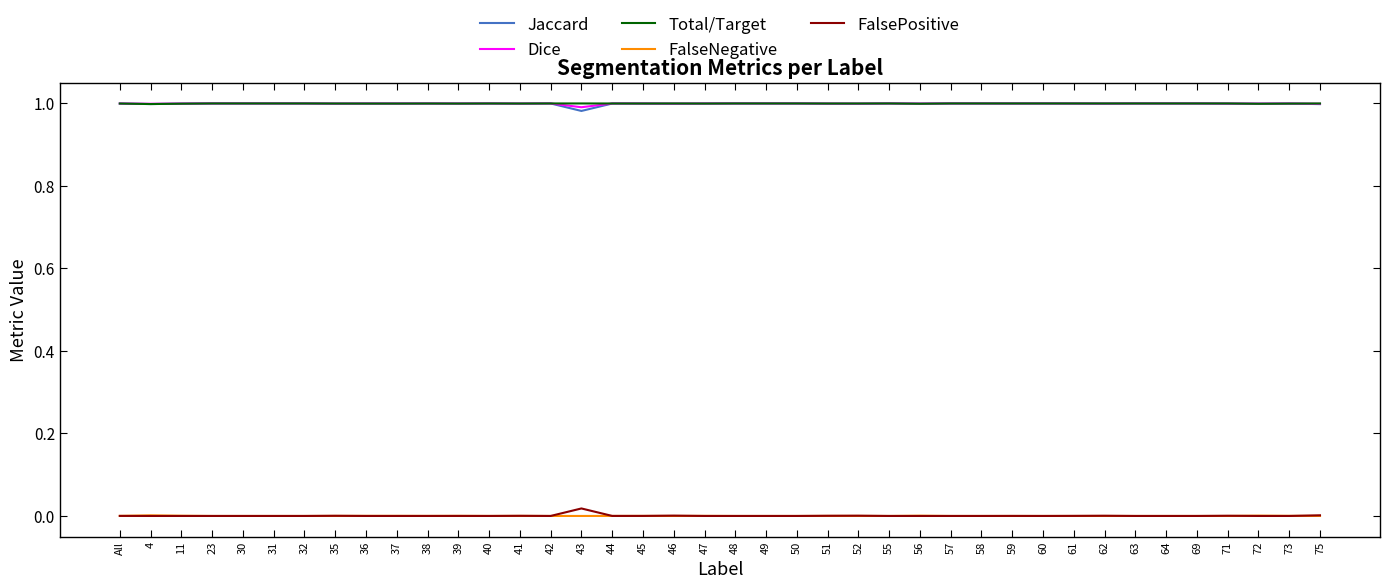

True or false: Total/Target and FalsePositive intersect in this chart.

False